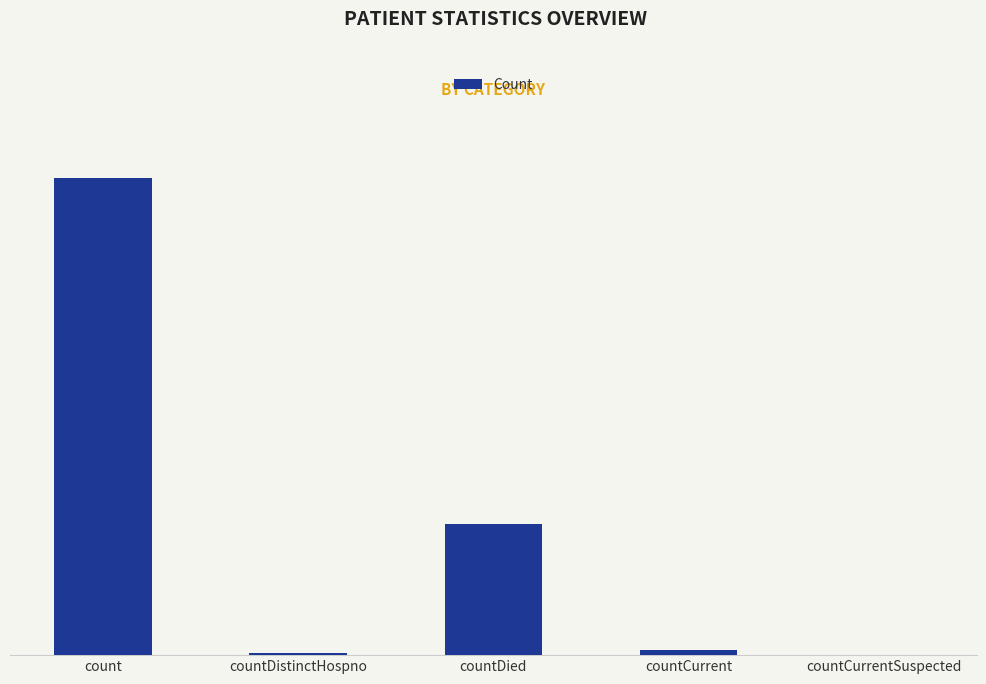

What is the change in value from countDied to countCurrentSuspected?

-3832